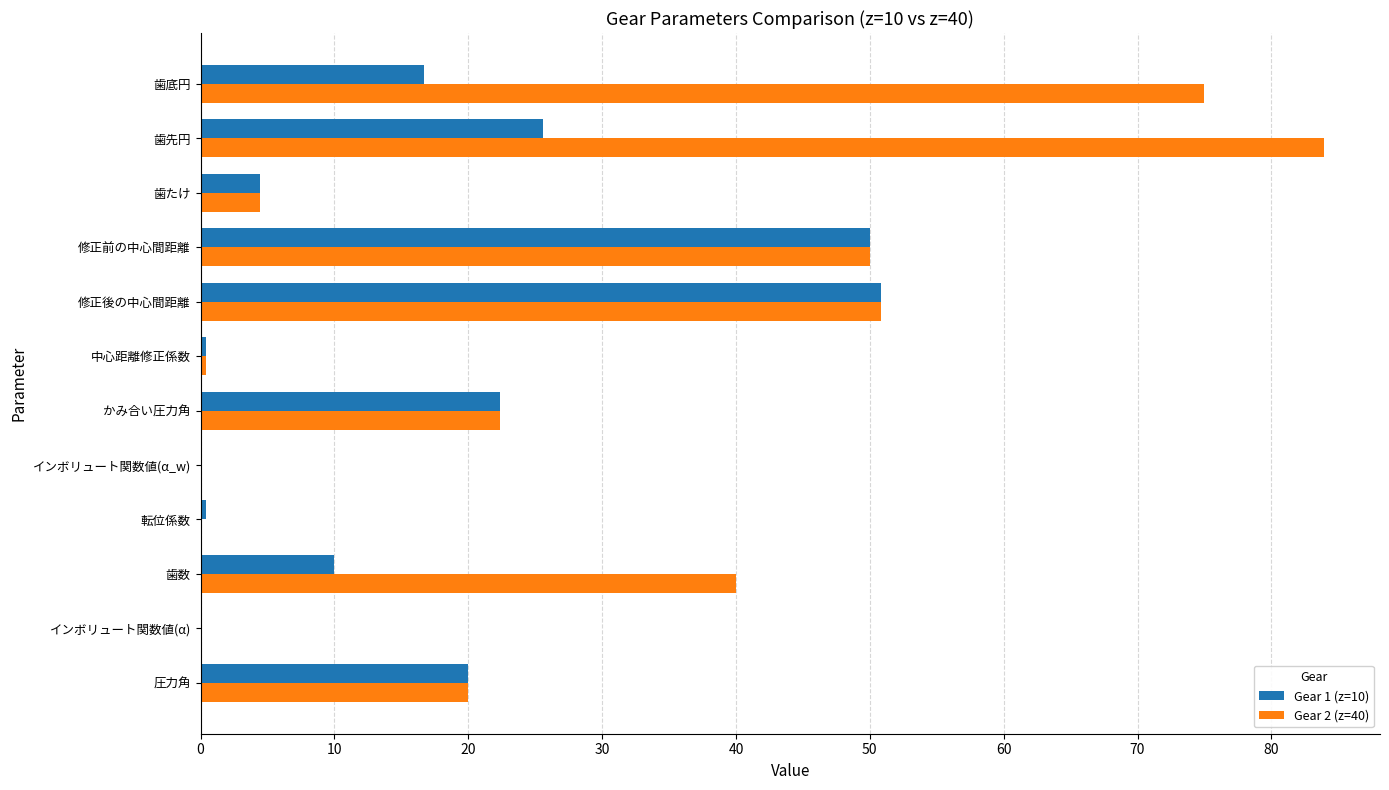

What is the greatest value displayed?

83.9